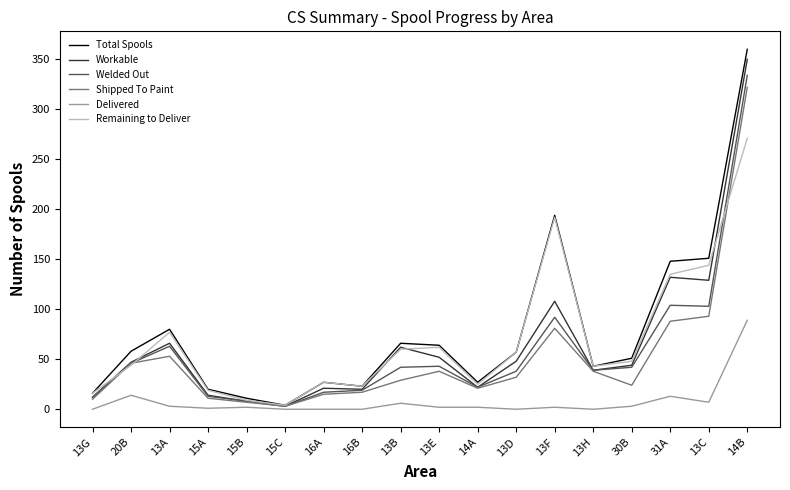

Which series has the largest range (max minus min)?

Total Spools